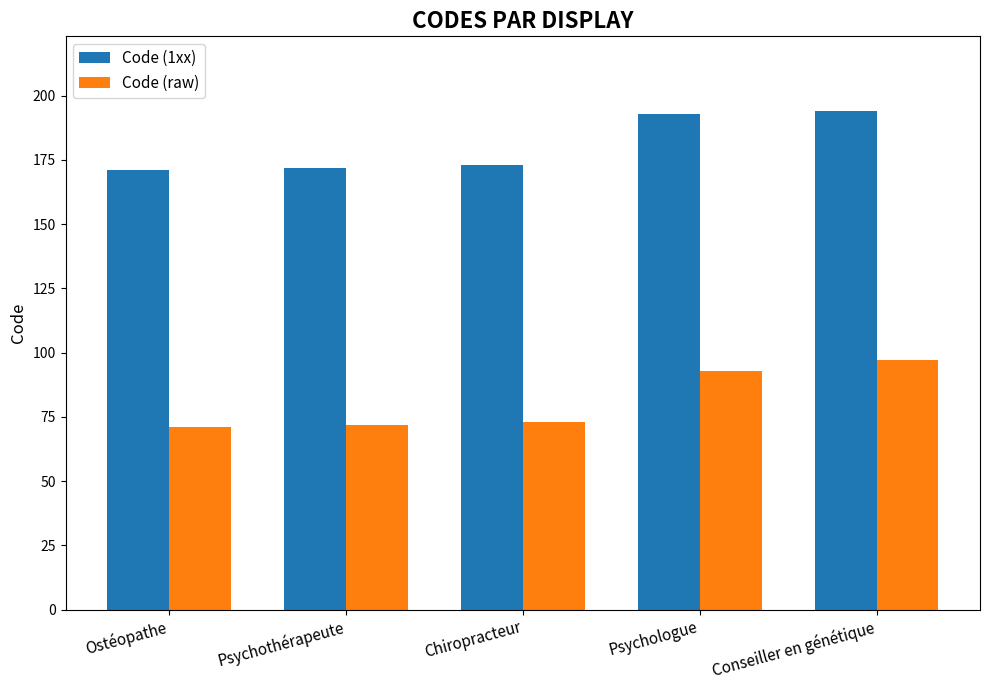

List the series in order of their peak value, highest first.

Code (1xx), Code (raw)